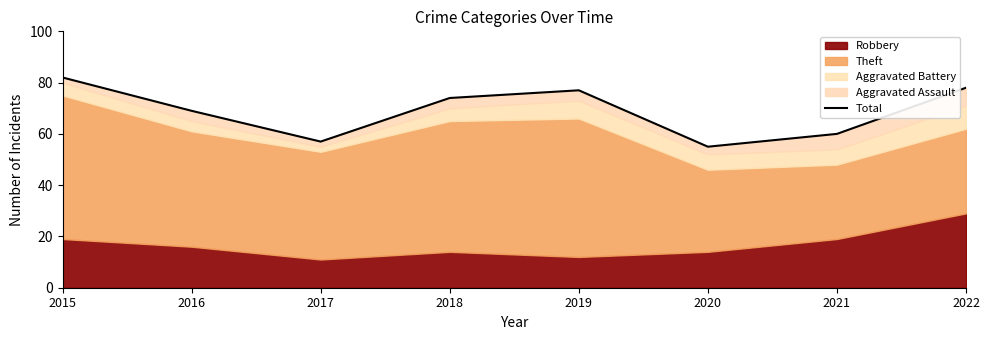

What is the value of the 6th point from the left?

55